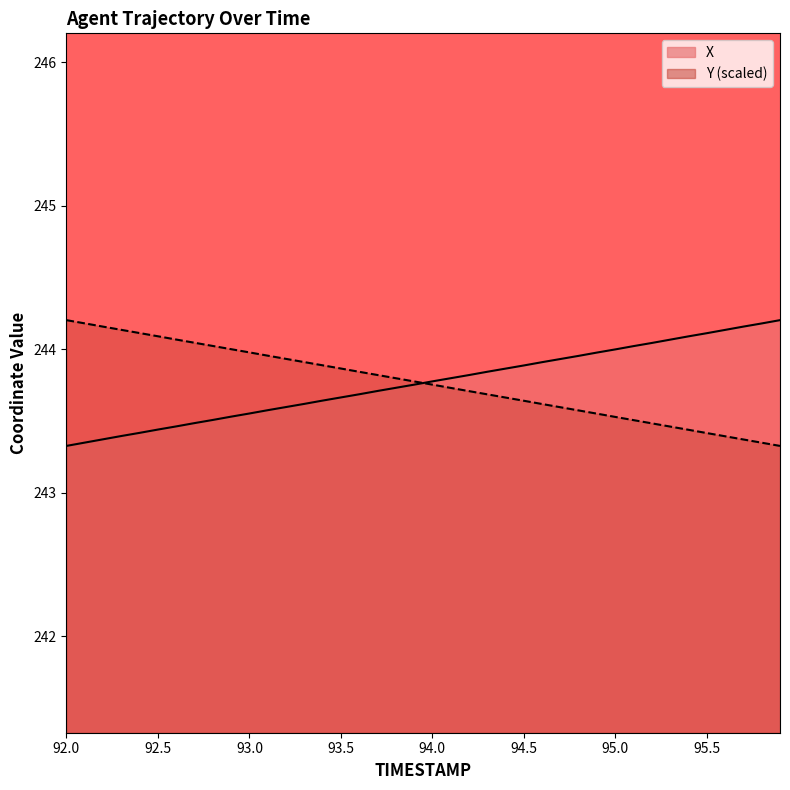

List the labels in order of X value, largest first.

95.9, 95.8, 95.7, 95.6, 95.5, 95.4, 95.3, 95.2, 95.1, 95.0, 94.9, 94.8, 94.7, 94.6, 94.5, 94.4, 94.3, 94.2, 94.1, 94.0, 93.9, 93.8, 93.7, 93.6, 93.5, 93.4, 93.3, 93.2, 93.1, 93.0, 92.9, 92.8, 92.7, 92.6, 92.5, 92.4, 92.3, 92.2, 92.1, 92.0